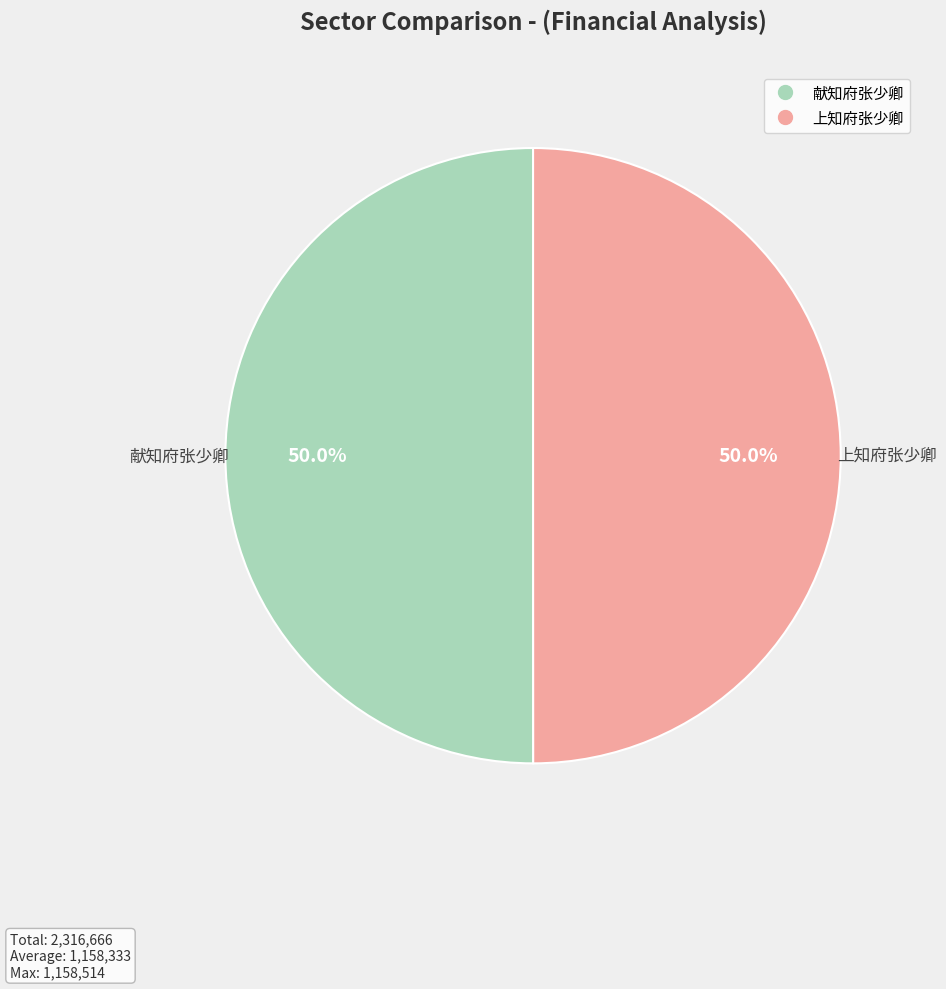

To the nearest percent, what is the average slice percentage?

50%